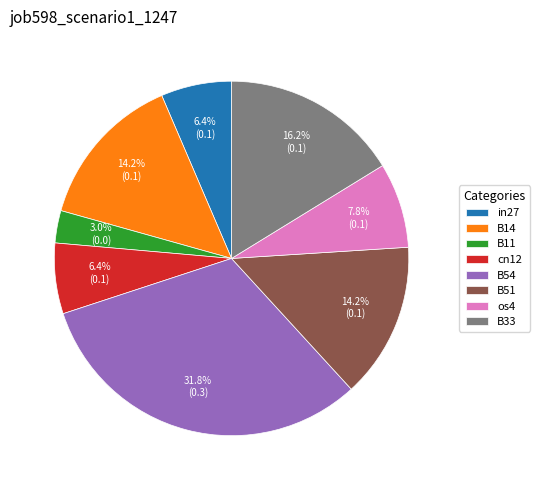

The B51 slice represents 14% of the pie. True or false?

True